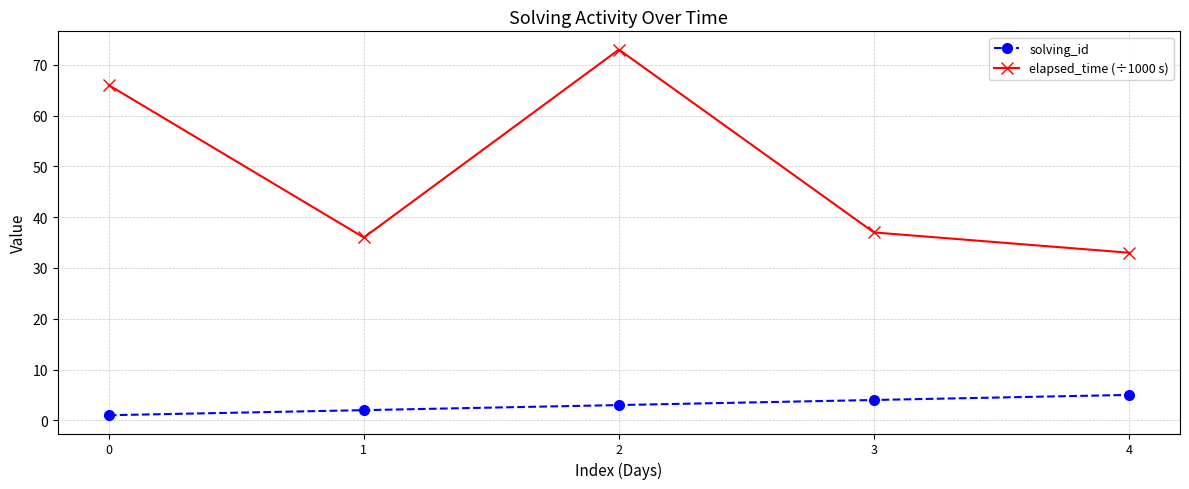

At which label does solving_id reach its peak?

4